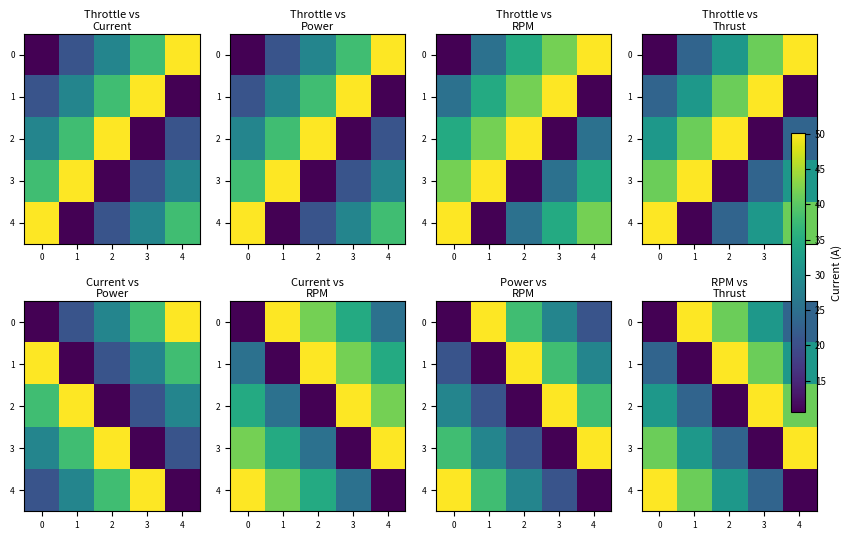

How many data points does each series have?

5